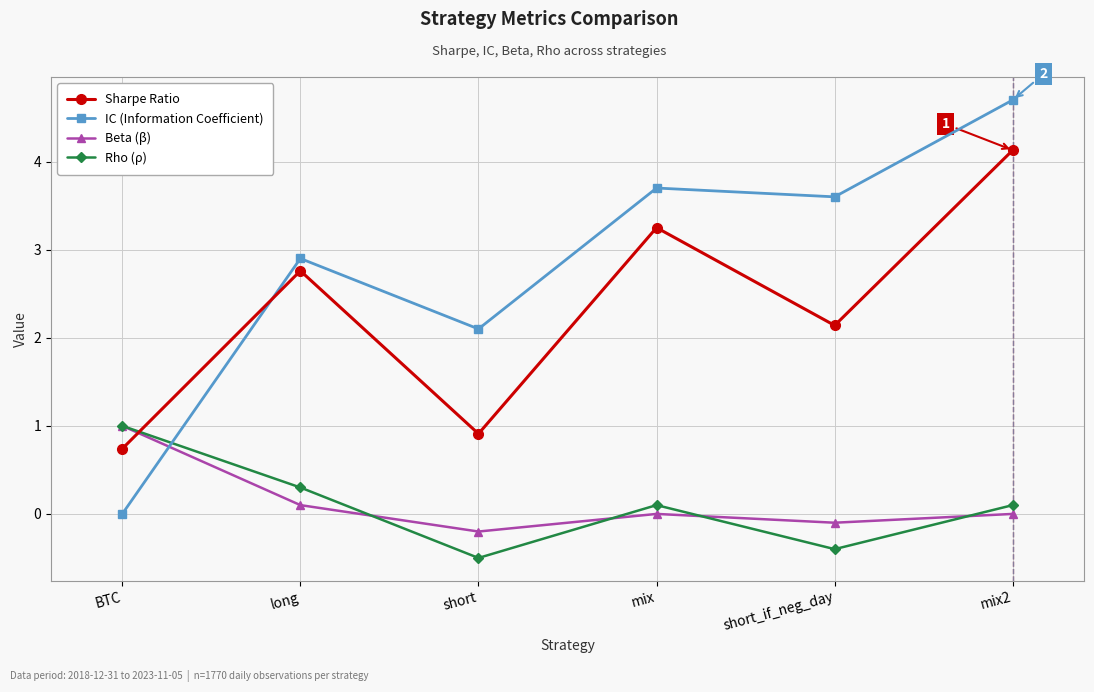

How many intersections are there between Sharpe Ratio and IC (Information Coefficient)?

1